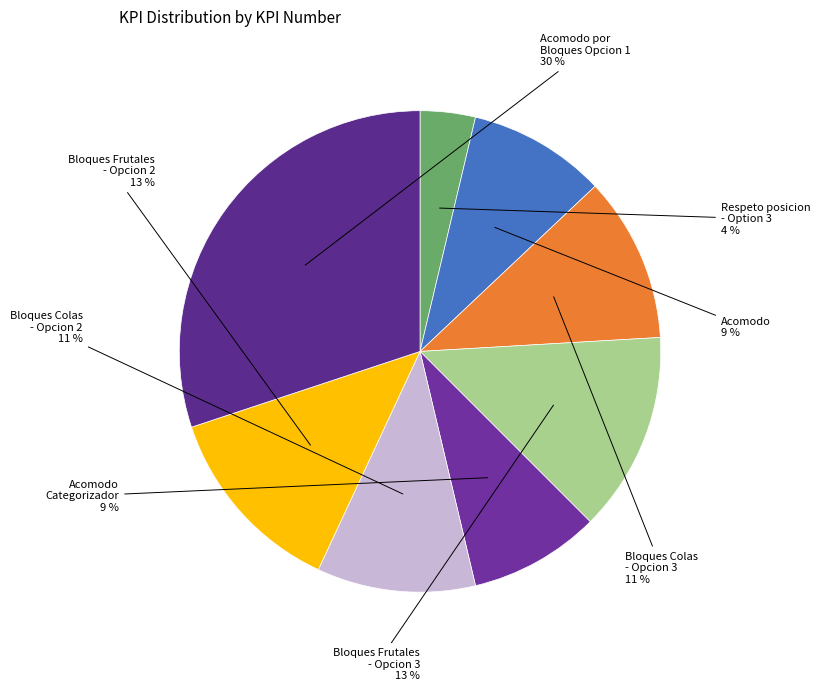

Rank the categories by value from lowest to highest.

Respeto posicion - Option 3, Acomodo Categorizador, Acomodo, Bloques Colas - Opcion 2, Bloques Colas - Opcion 3, Bloques Frutales - Opcion 2, Bloques Frutales - Opcion 3, Acomodo por Bloques Opcion 1